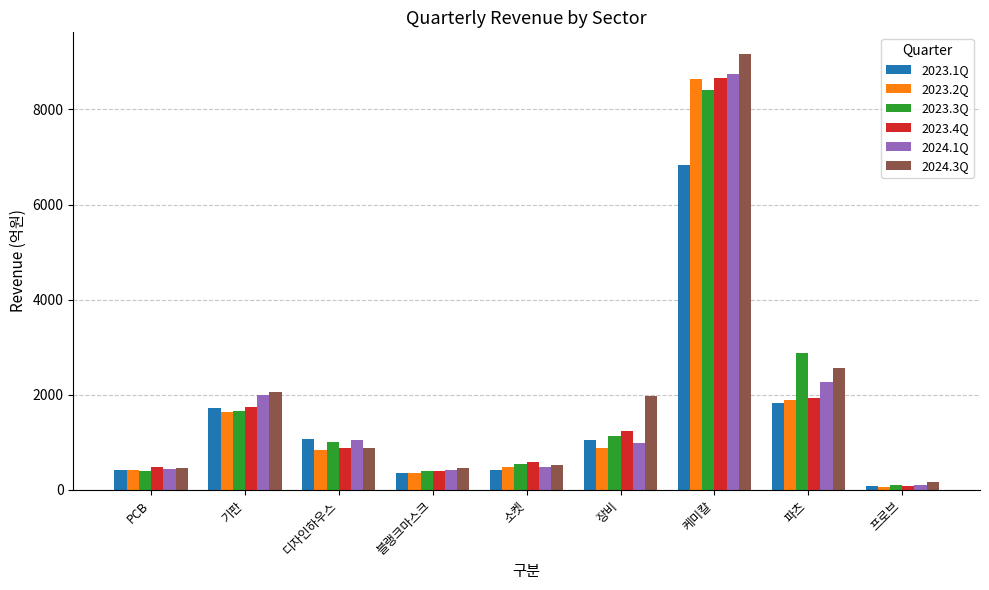

How many bars are there in each group?

6